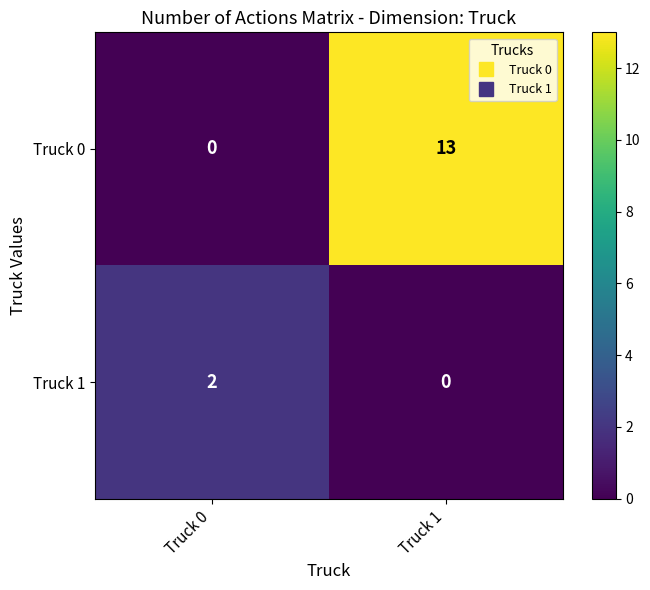

What is the spread (max minus min) of values at Truck 0?

2